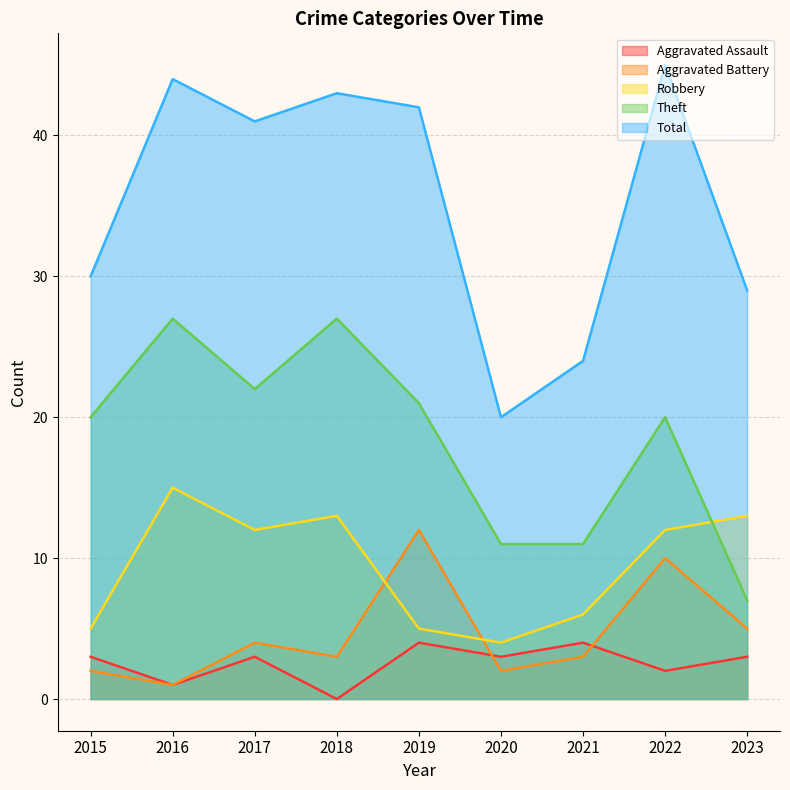

Reading left to right, transcribe all the data shown in this chart.

Aggravated Assault: 3	1	3	0	4	3	4	2	3
Aggravated Battery: 2	1	4	3	12	2	3	10	5
Robbery: 5	15	12	13	5	4	6	12	13
Theft: 20	27	22	27	21	11	11	20	7
Total: 30	44	41	43	42	20	24	45	29